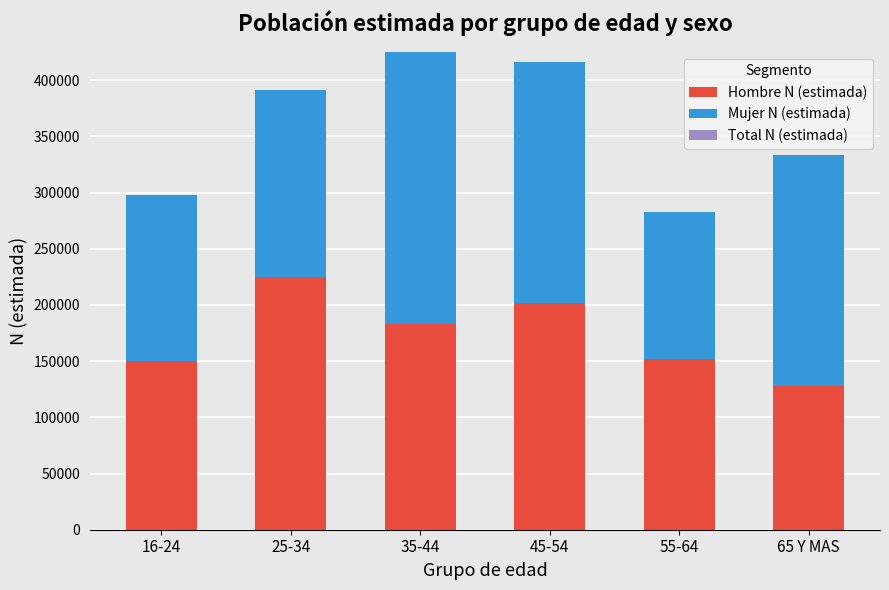

What is the difference between the second highest and second lowest values in the Mujer N (estimada) series?

66107